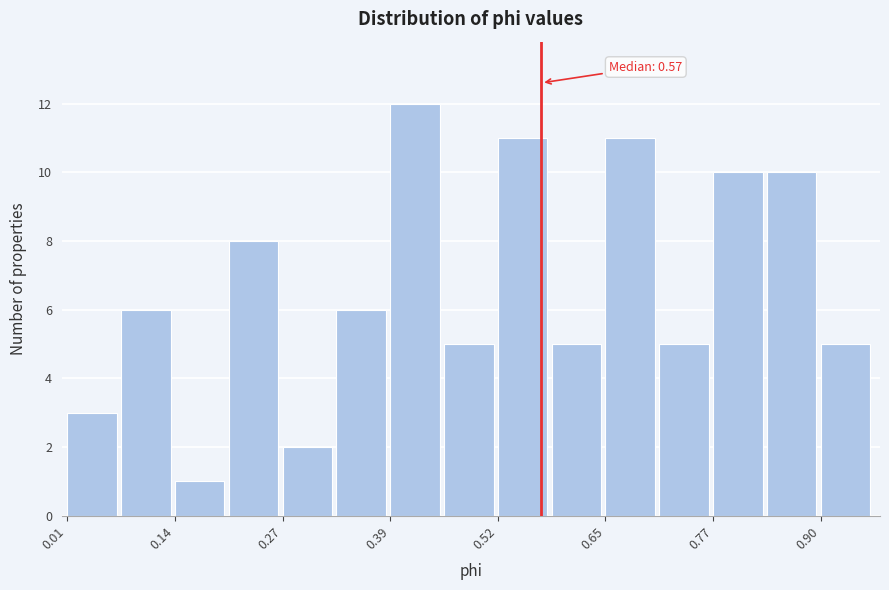

Read against the x-axis, roughly where is the centre of the tallest bar?

0.42